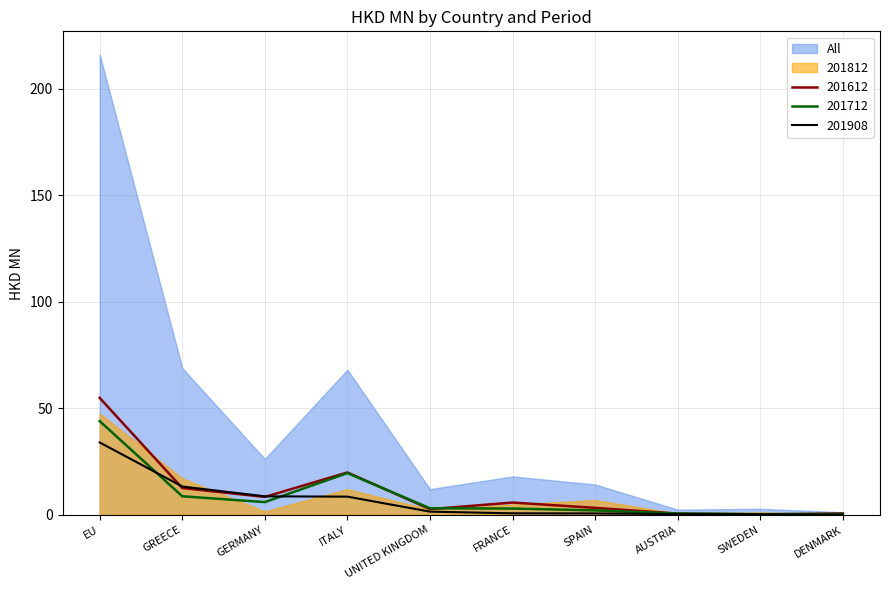

After their last crossing, which series has the higher values: All or 201908?

All